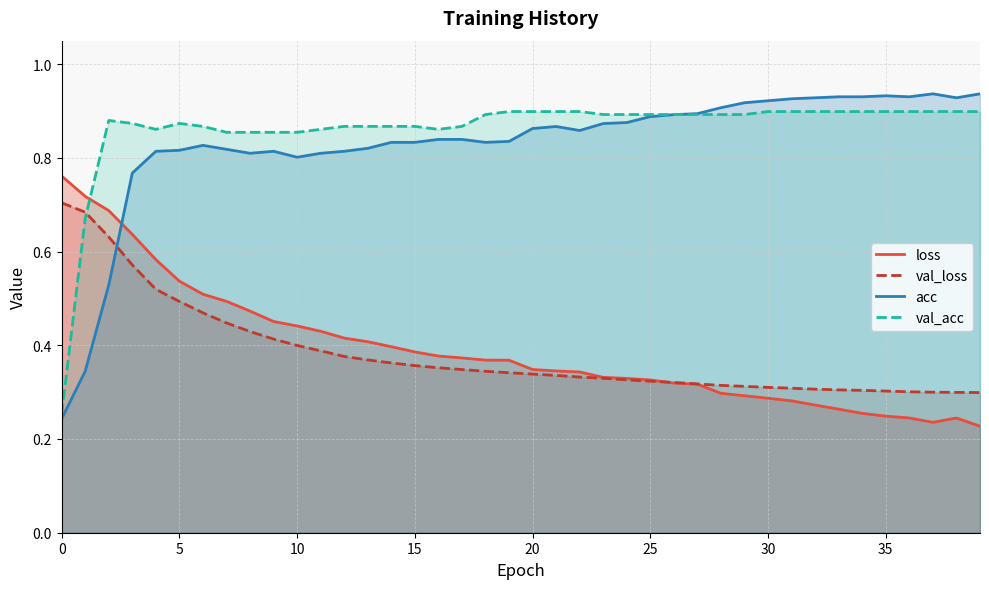

What are all the series names shown in the legend?

loss, val_loss, acc, val_acc